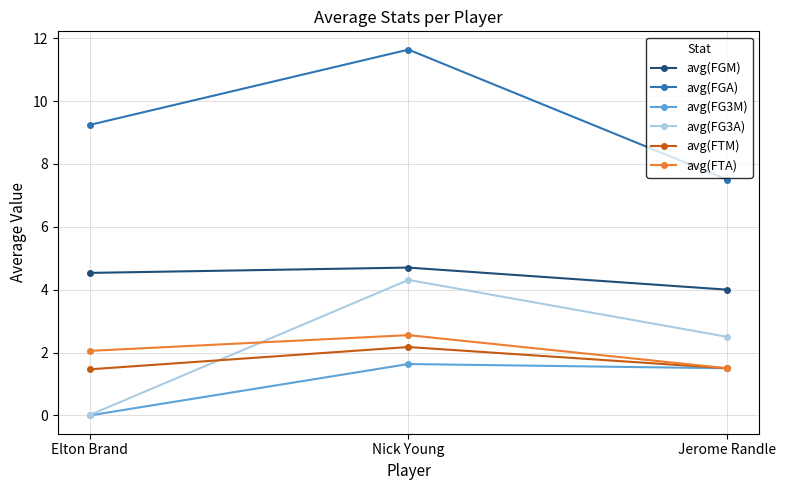

Which category has the highest value in the avg(FG3M) series?

Nick Young